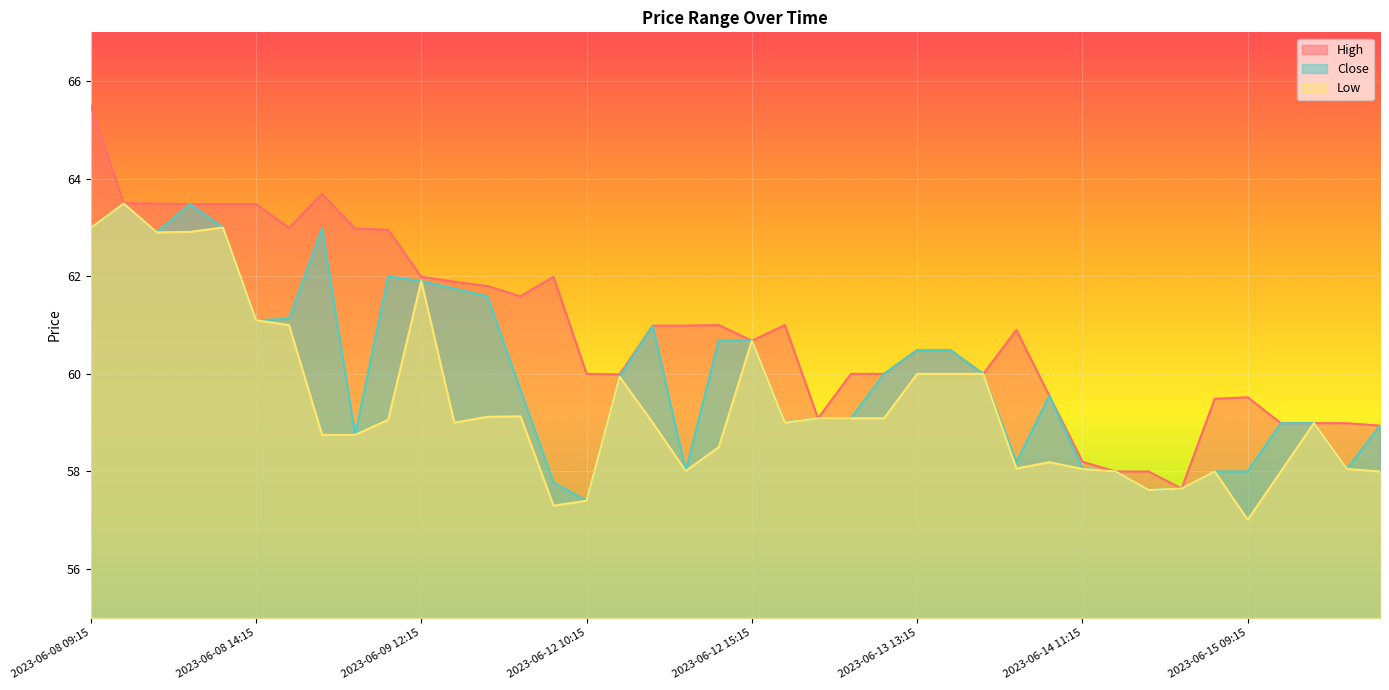

Where does the Close series first go above 59?

2023-06-08 09:15